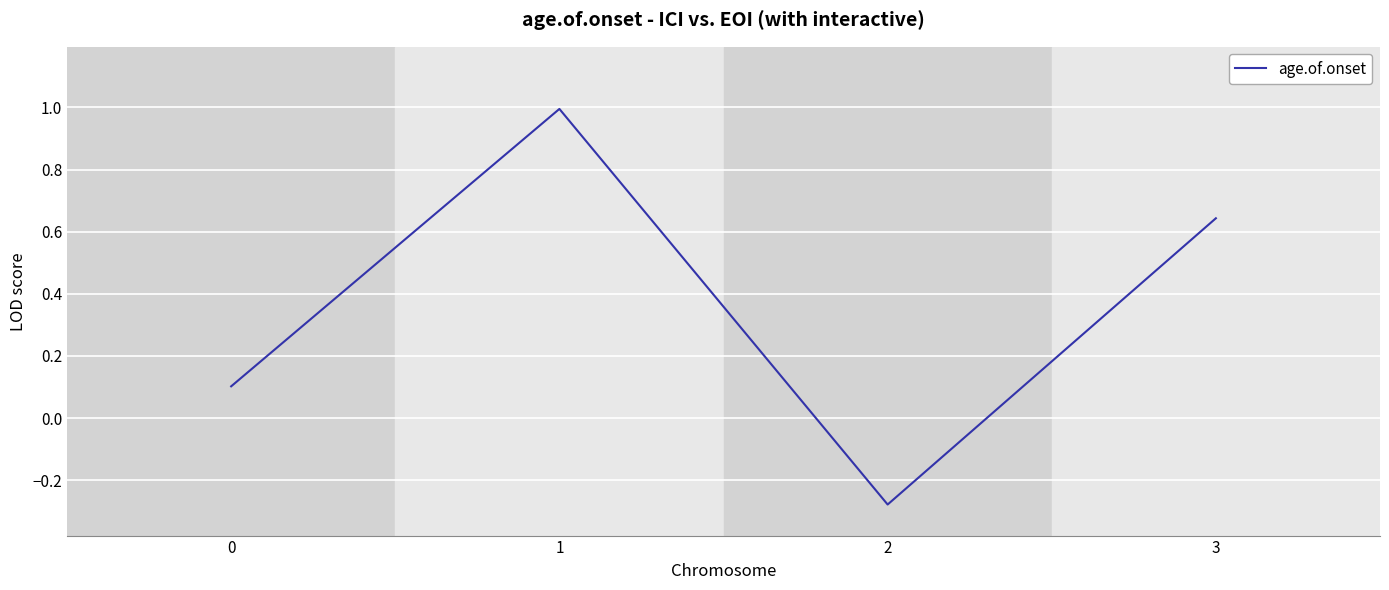

The value at 0 is 0.1. True or false?

True